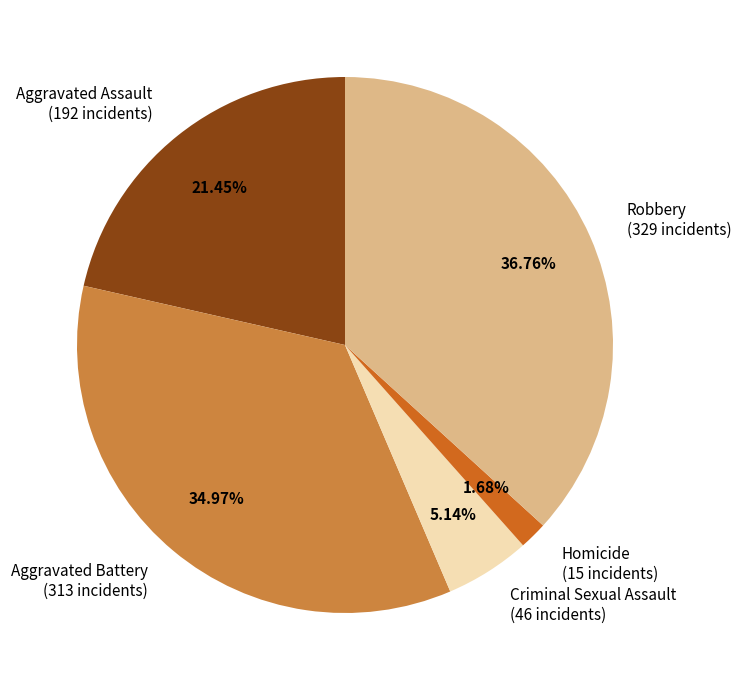

Is there any slice that represents more than half of the pie?

No